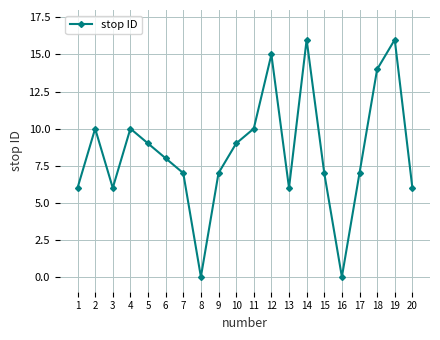

What value does the data have at 18, to the nearest 10?

10